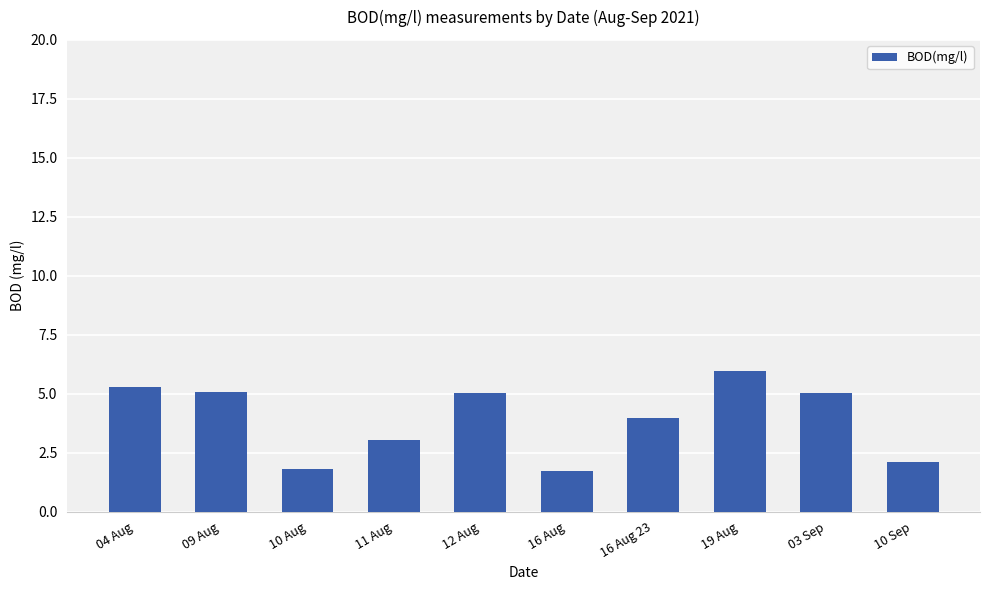

What is the label of the 6th bar from the left?

16 Aug